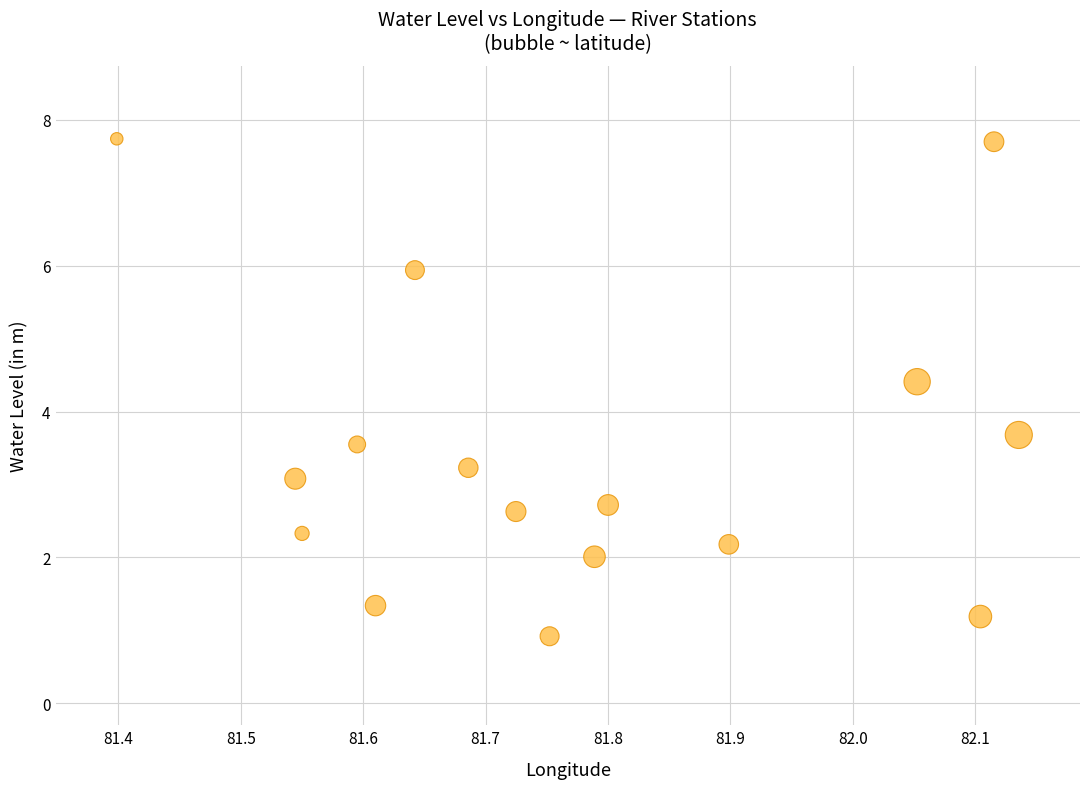

What is the range of X values (max minus min)?

0.7